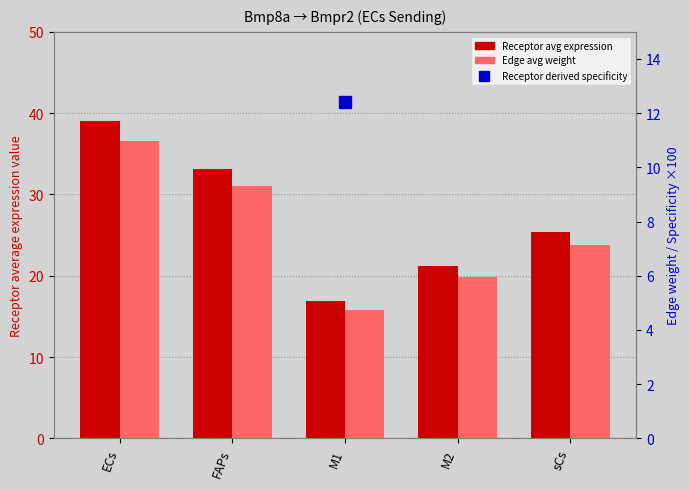

What value does the Edge average expression weight series have at M2?

6.0